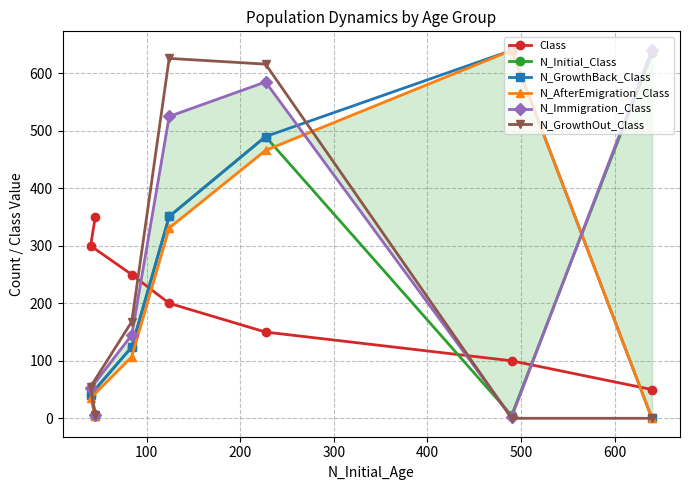

What is the sum of the N_Immigration_Class values at 600 and 300?

530